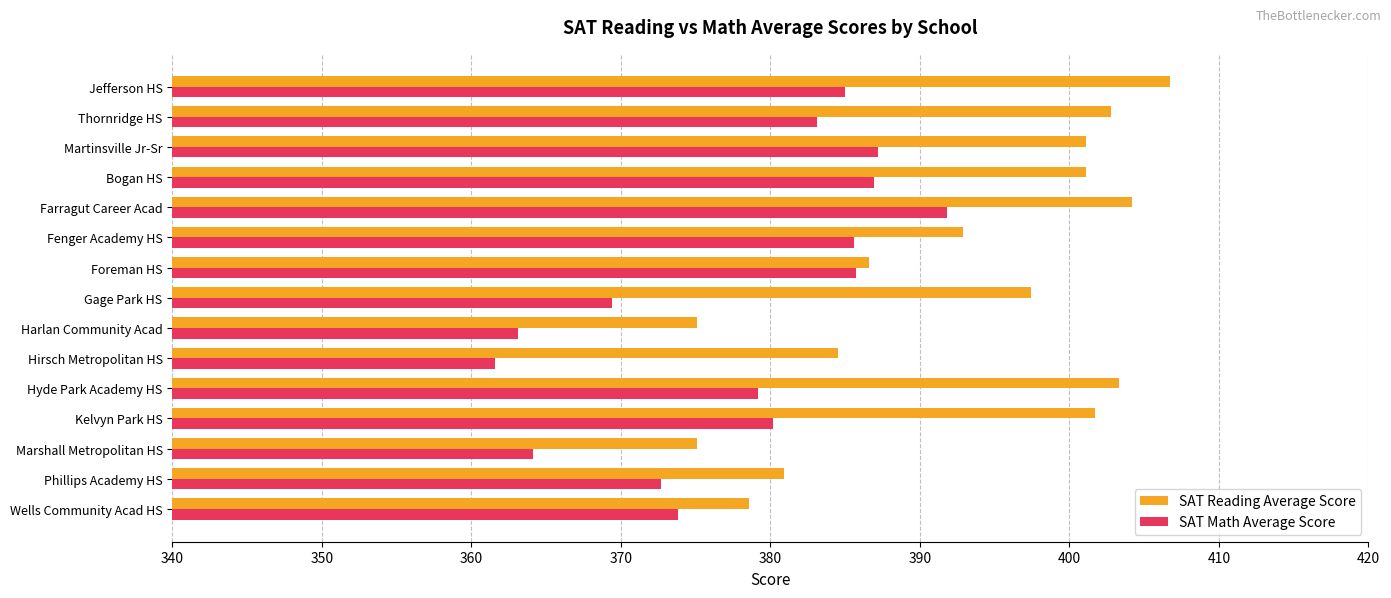

At which category is the sum across all series the highest?

Farragut Career Acad